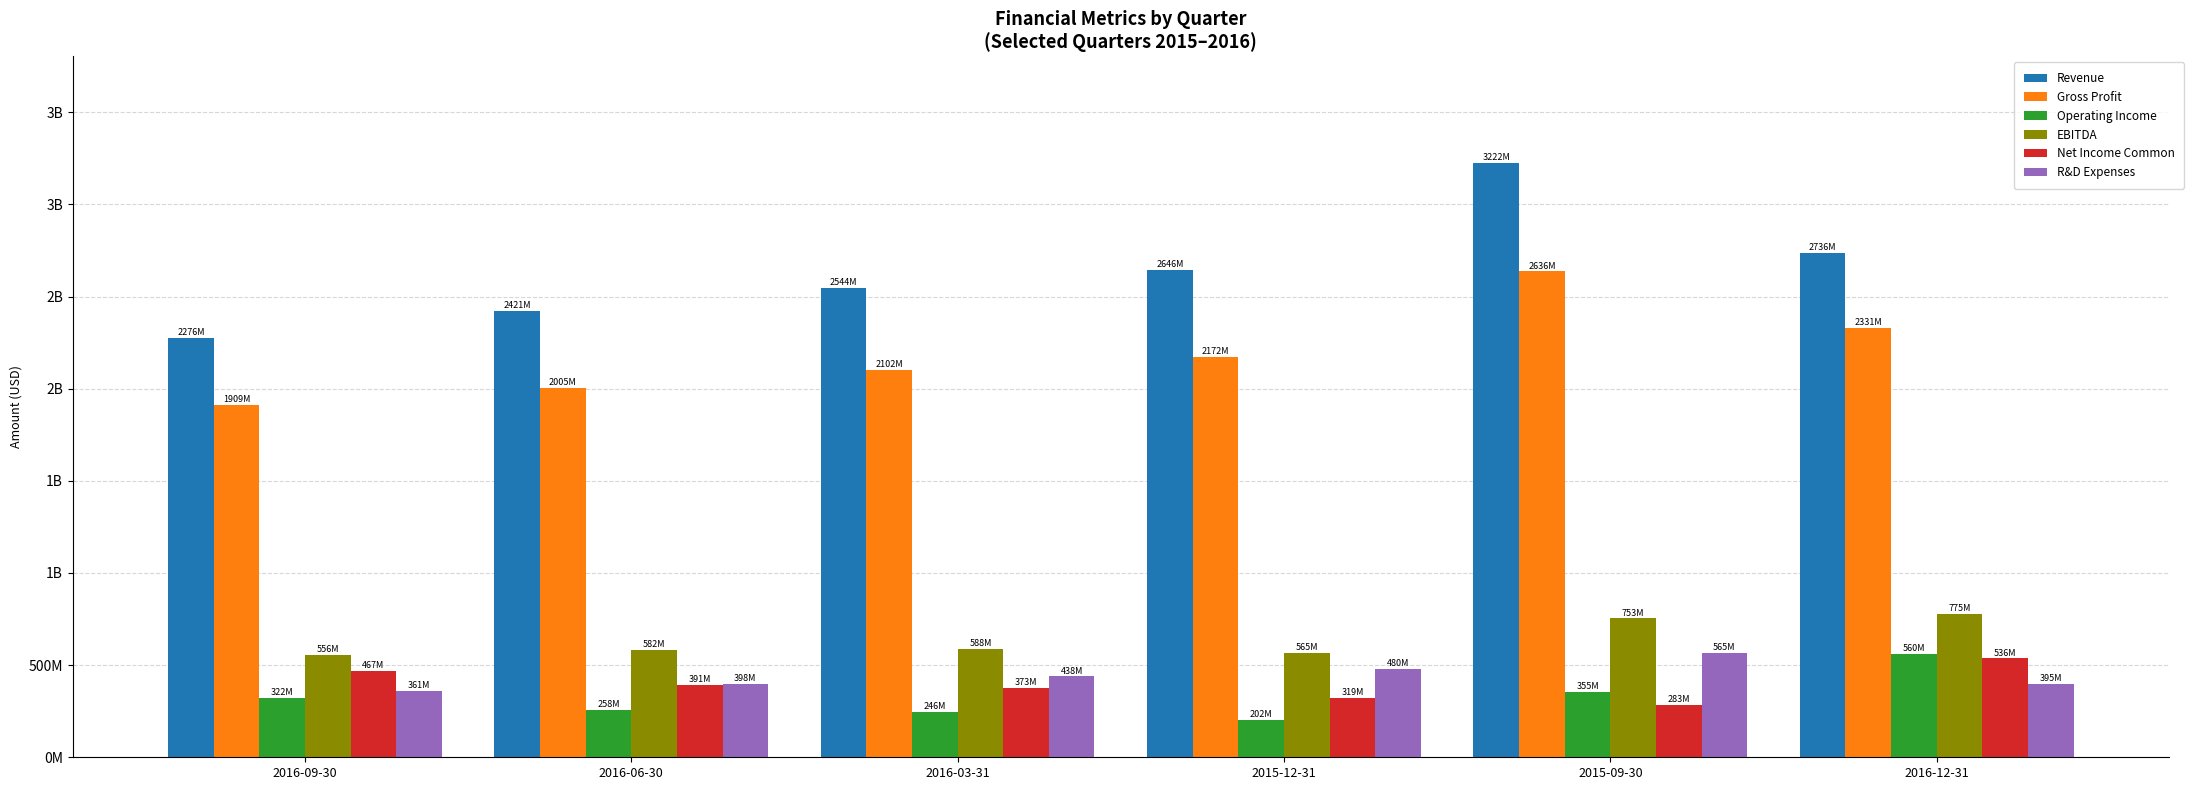

Reading left to right, extract all data points from this chart.

Revenue: 2276819000	2421353000	2544125000	2646154000	3222313800	2736079900
Gross Profit: 1909217000	2005668000	2102879900	2172113900	2636050600	2331190900
Operating Income: 322933200	258102200	246312100	202792100	355086500	560164000
EBITDA: 556474200	582577200	588831100	565762100	753139500	775697000
Net Income Common: 467536000	391560000	373937000	319361000	283315000	536112000
R&D Expenses: 361609000	398996000	438548000	480957000	565919000	395373000